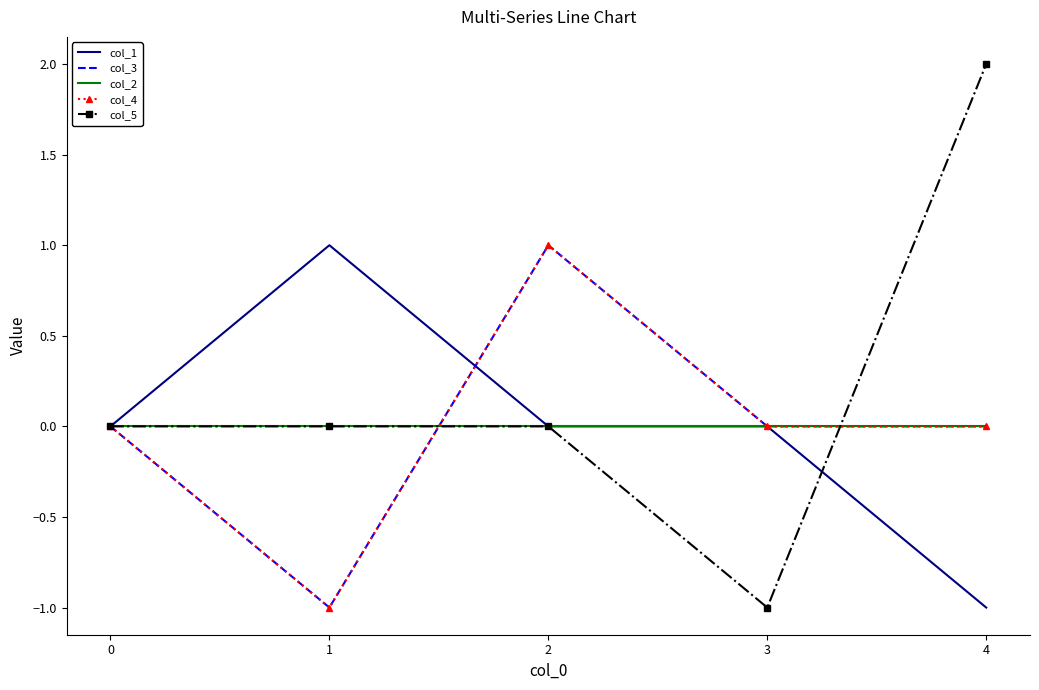

How many series are shown in this chart?

5